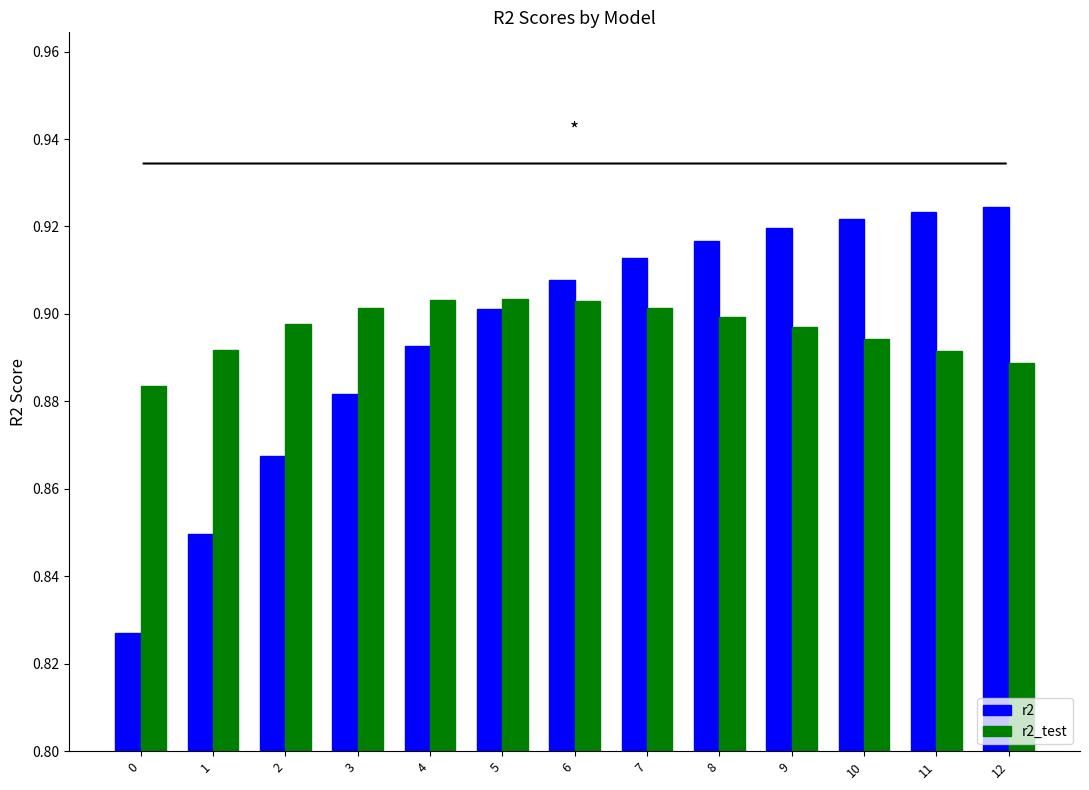

Are the bars horizontal?

No